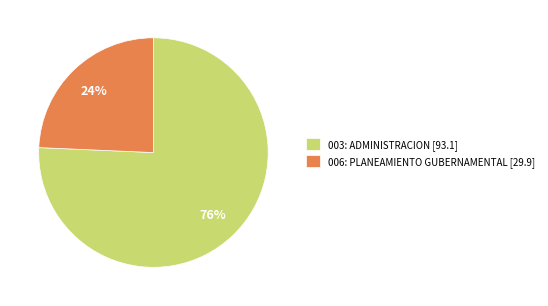

Is the sum of 003: ADMINISTRACION and 006: PLANEAMIENTO GUBERNAMENTAL greater than half?

Yes